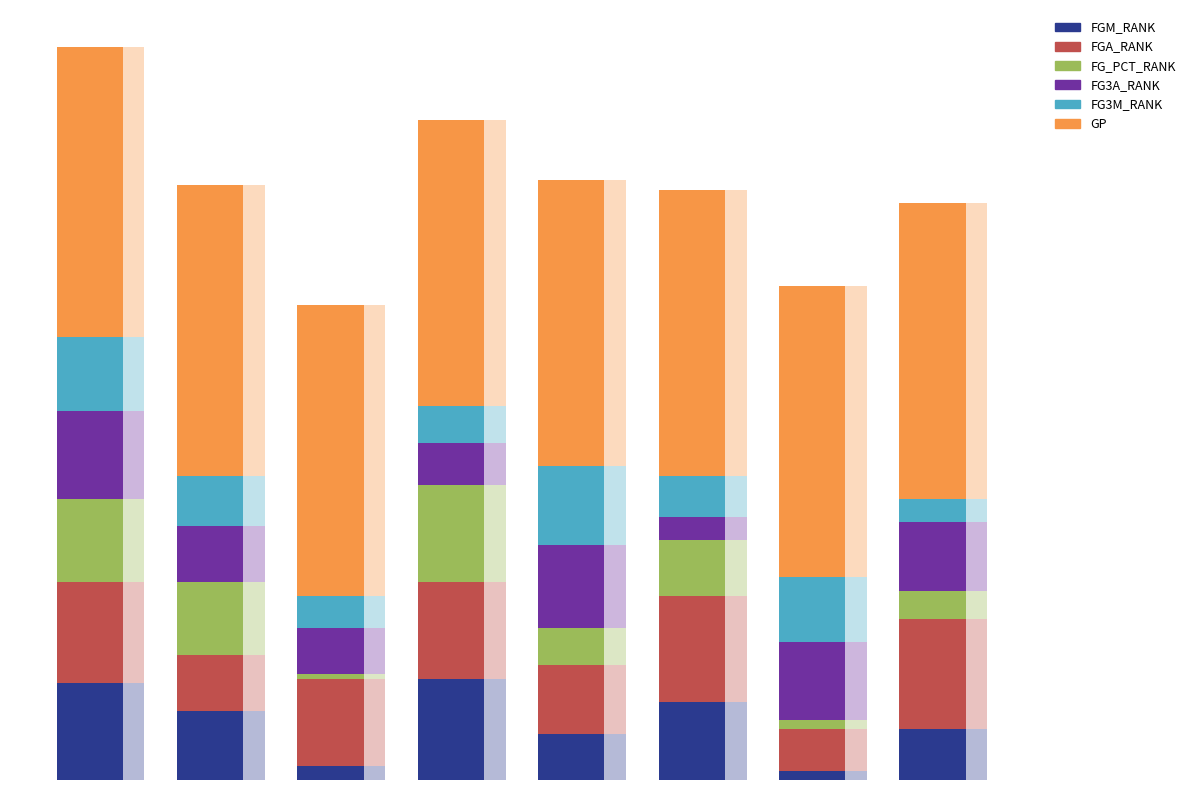

Reading left to right, extract all data points from this chart.

FGM_RANK: 21	15	3	22	10	17	2	11
FGA_RANK: 22	12	19	21	15	23	9	24
FG_PCT_RANK: 18	16	1	21	8	12	2	6
FG3A_RANK: 19	12	10	9	18	5	17	15
FG3M_RANK: 16	11	7	8	17	9	14	5
GP: 63	63	63	62	62	62	63	64